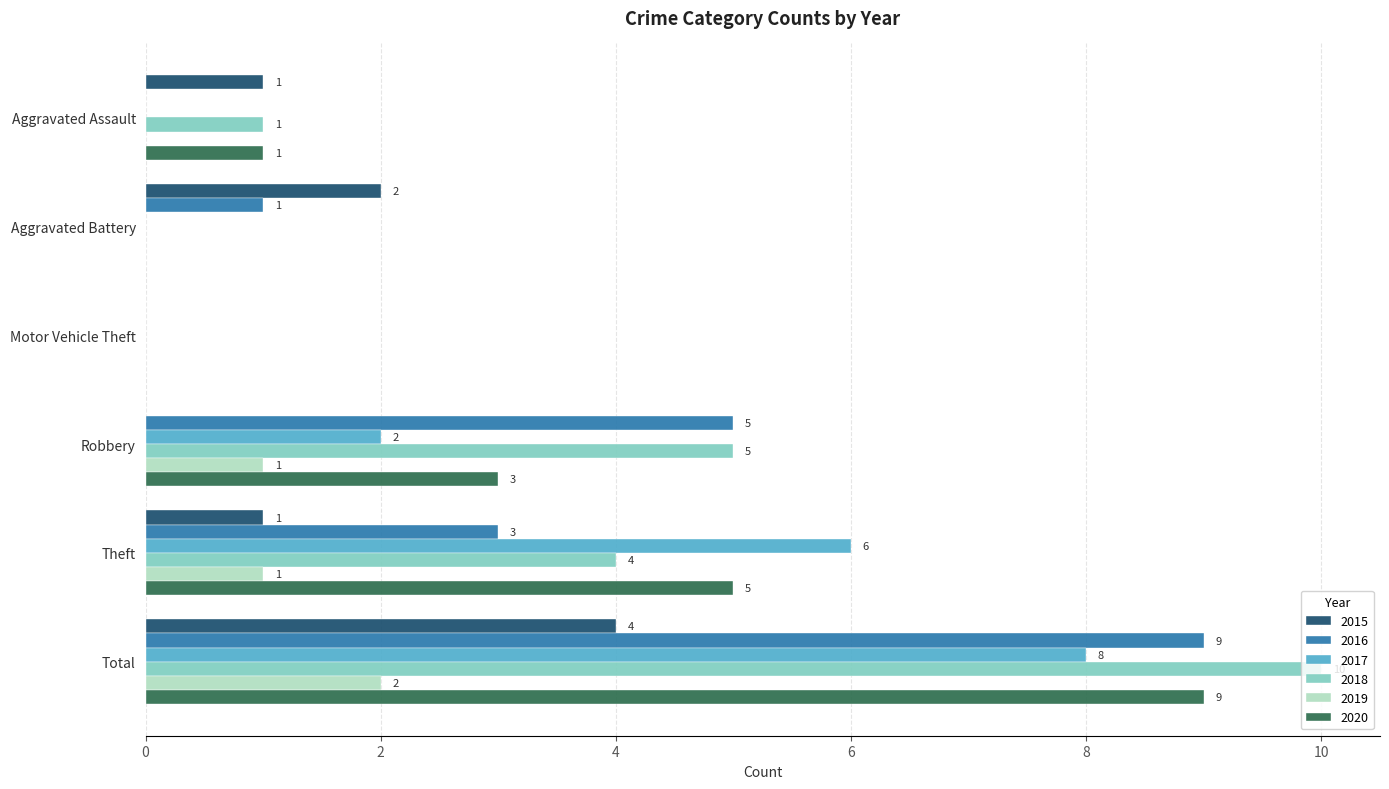

How many series are shown in this chart?

6